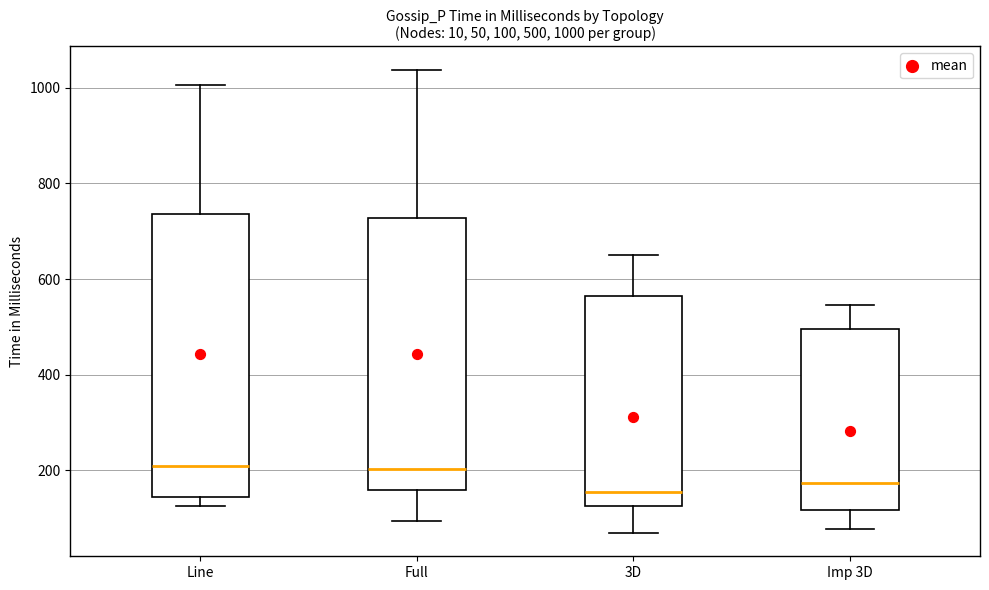

Comparing the boxes themselves (not the whiskers), which one is the tallest?

Line